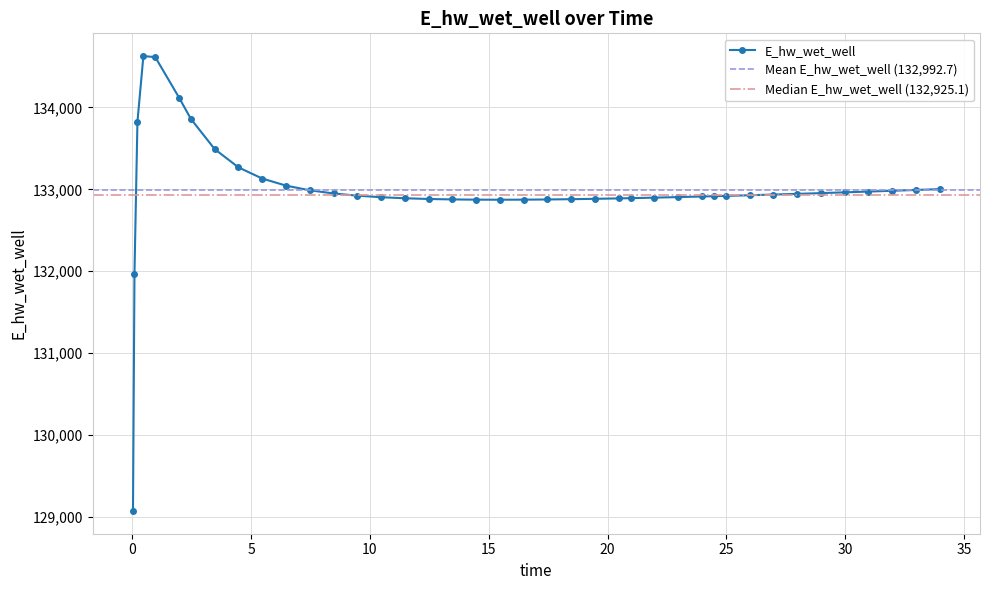

What is the lowest value of the E_hw_wet_well series?

129070.3